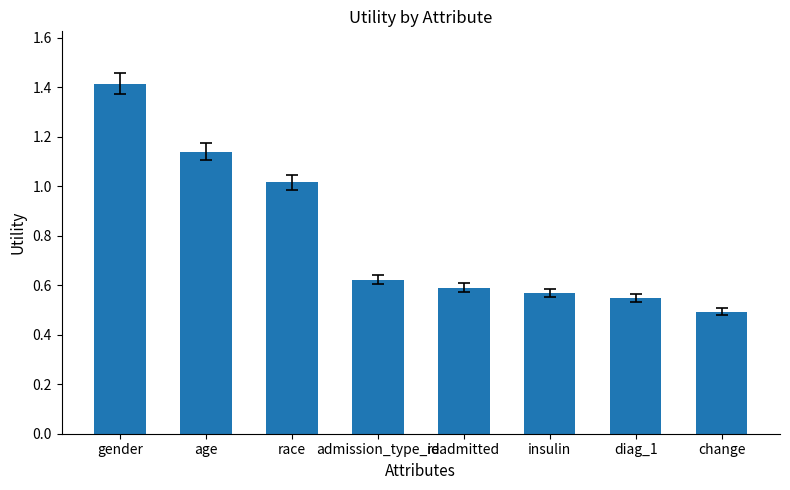

The value at diag_1 is 0.2. True or false?

False